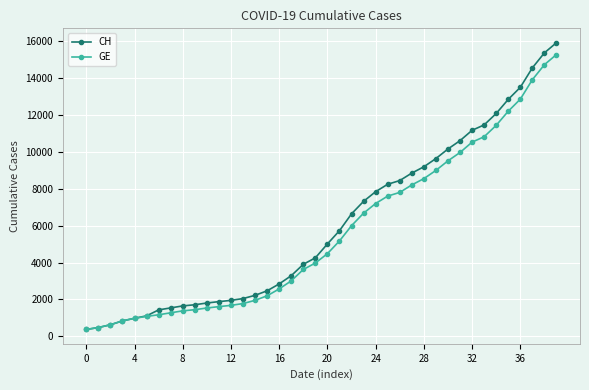

What is the highest value of the GE series?

15284